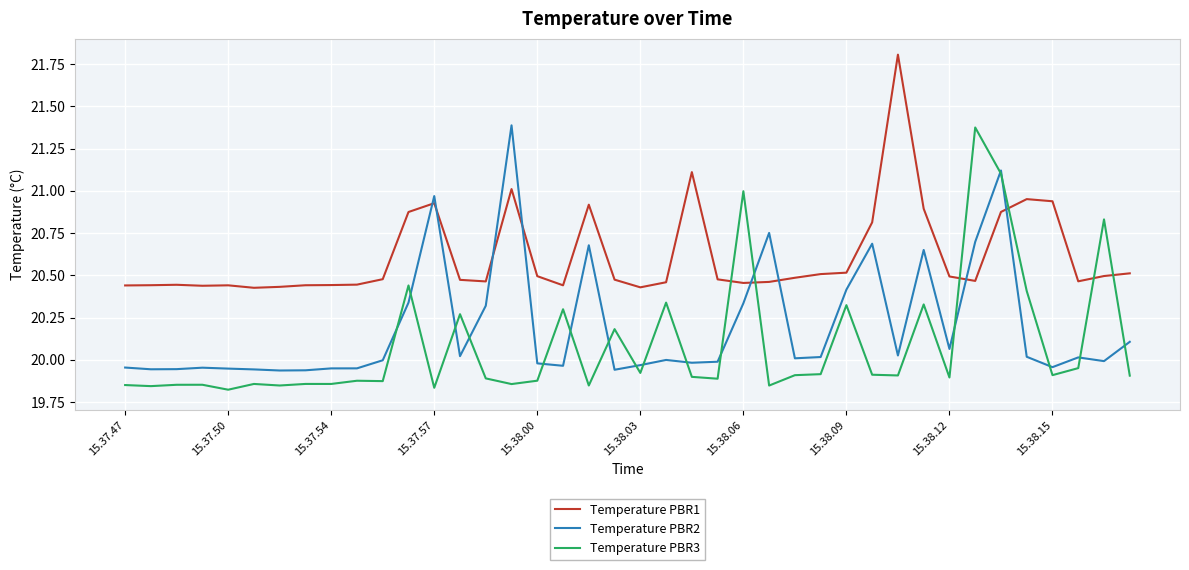

True or false: Temperature PBR1 and Temperature PBR3 intersect in this chart.

True